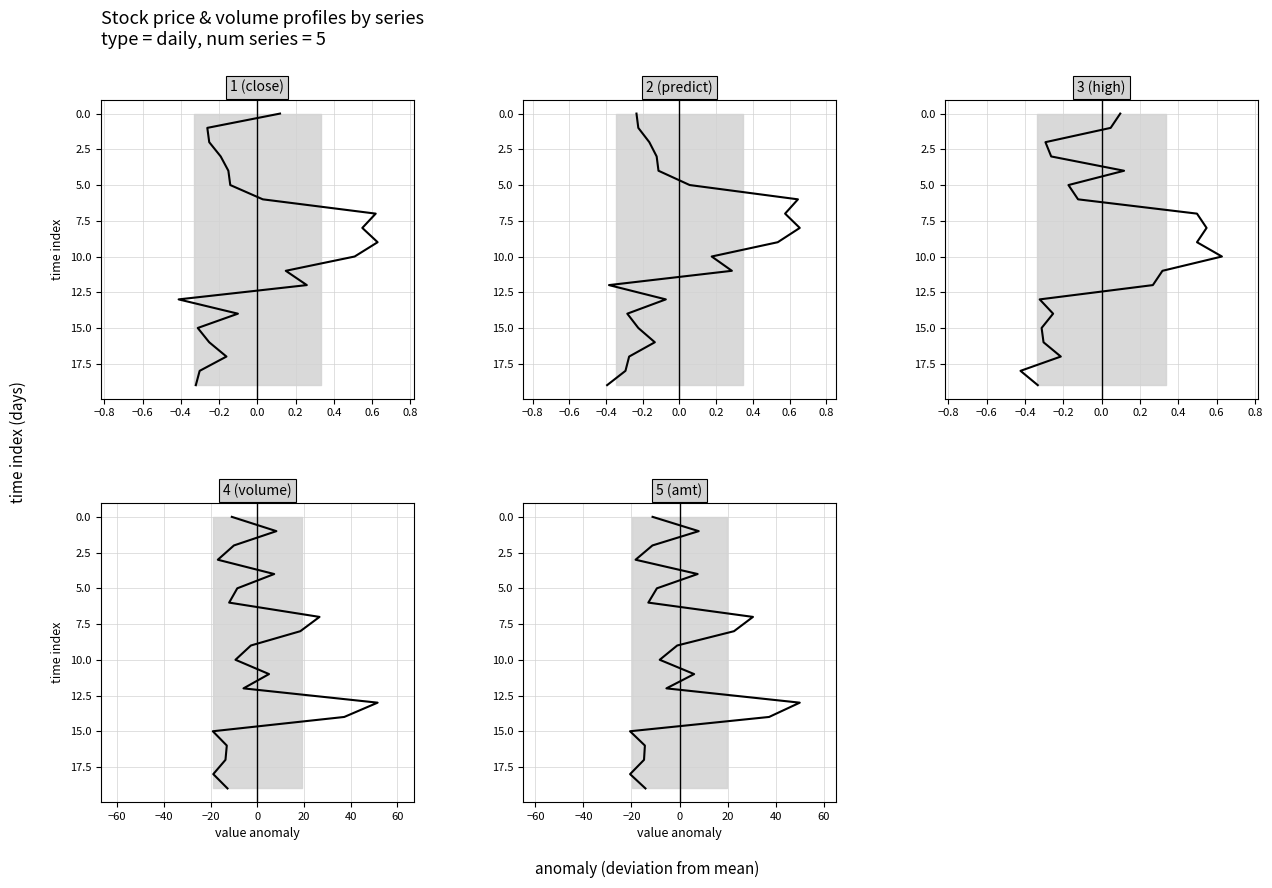

How many categories are shown in the chart?

20